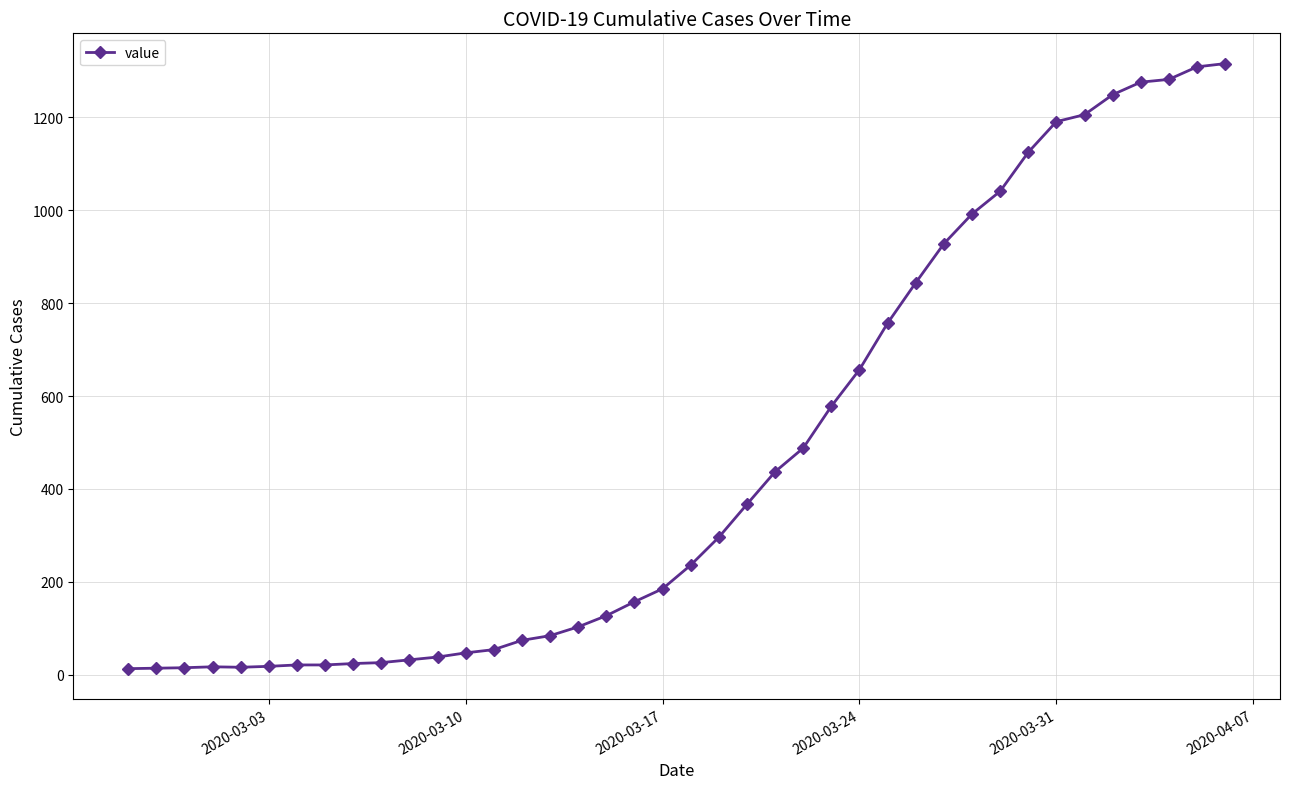

How many data points does each series have?

40